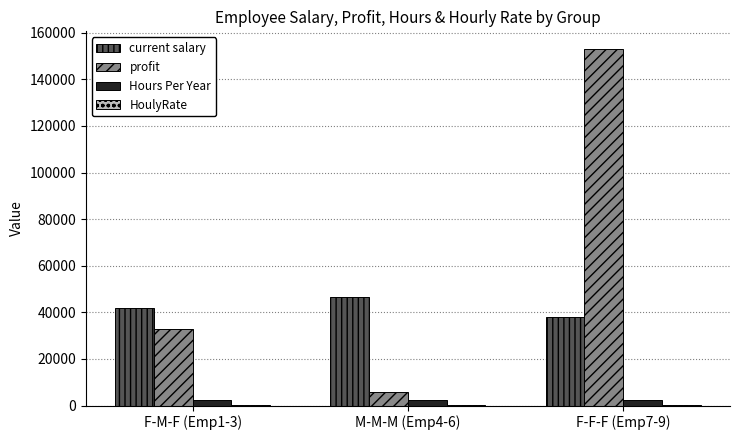

Which series has the largest total across all categories?

profit